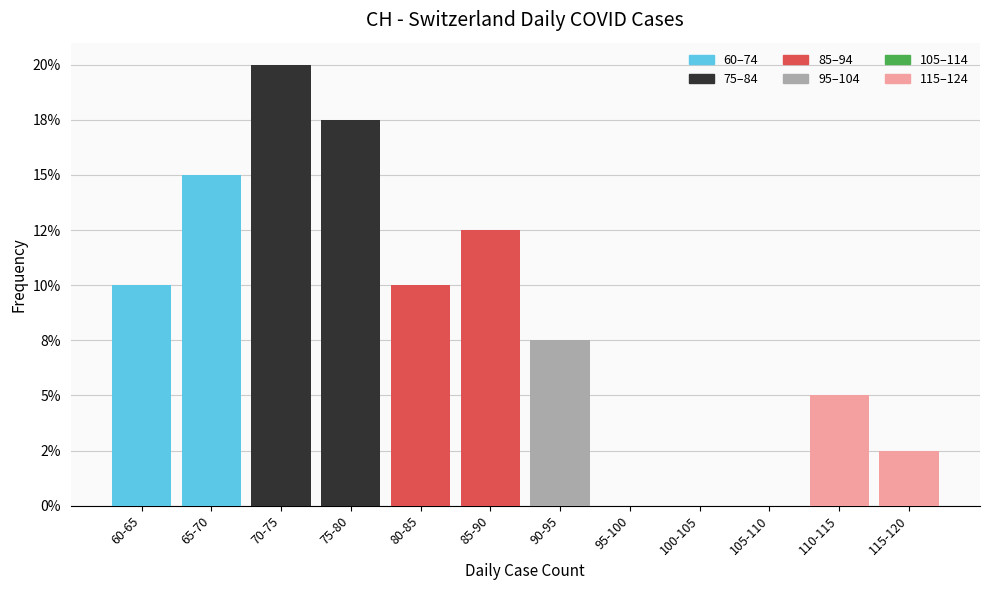

Are the bars horizontal?

No